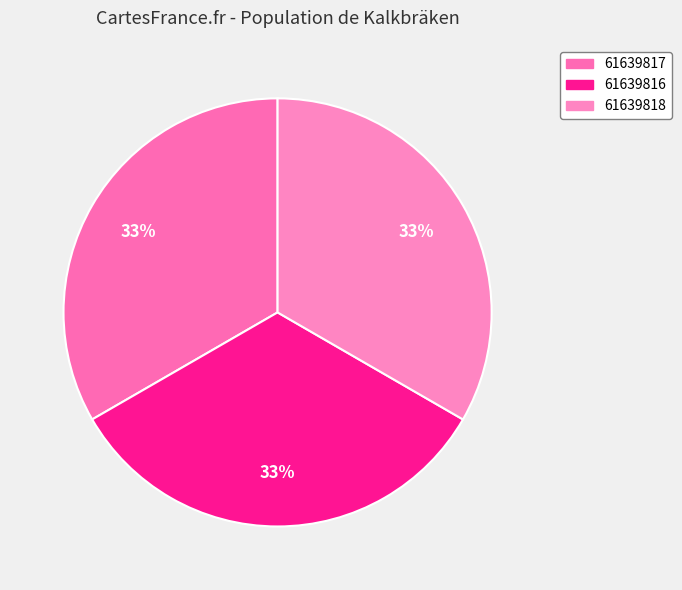

Between 61639817 and 61639816, which is larger?

61639816